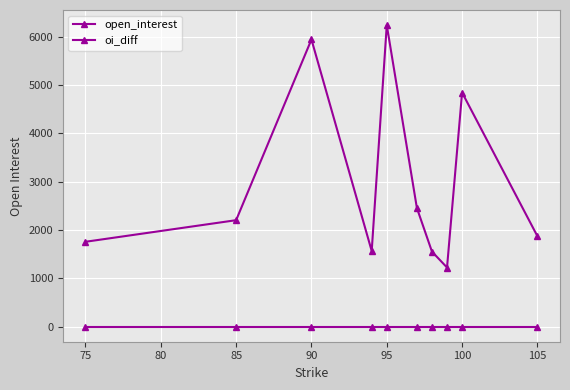

How many categories are shown in the chart?

10